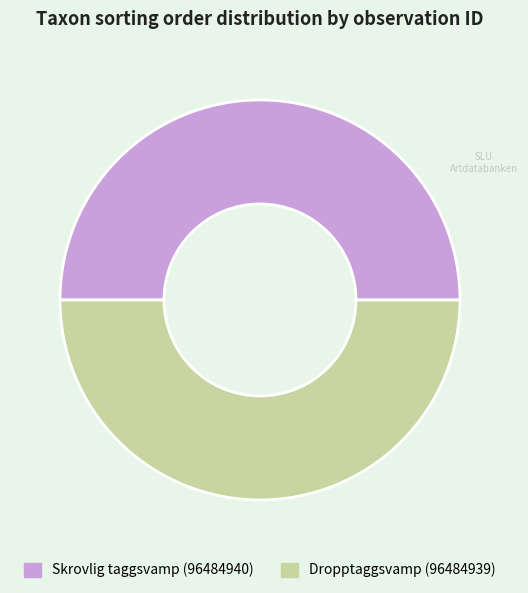

True or false: Skrovlig taggsvamp (96484940) accounts for 50% of the total.

True